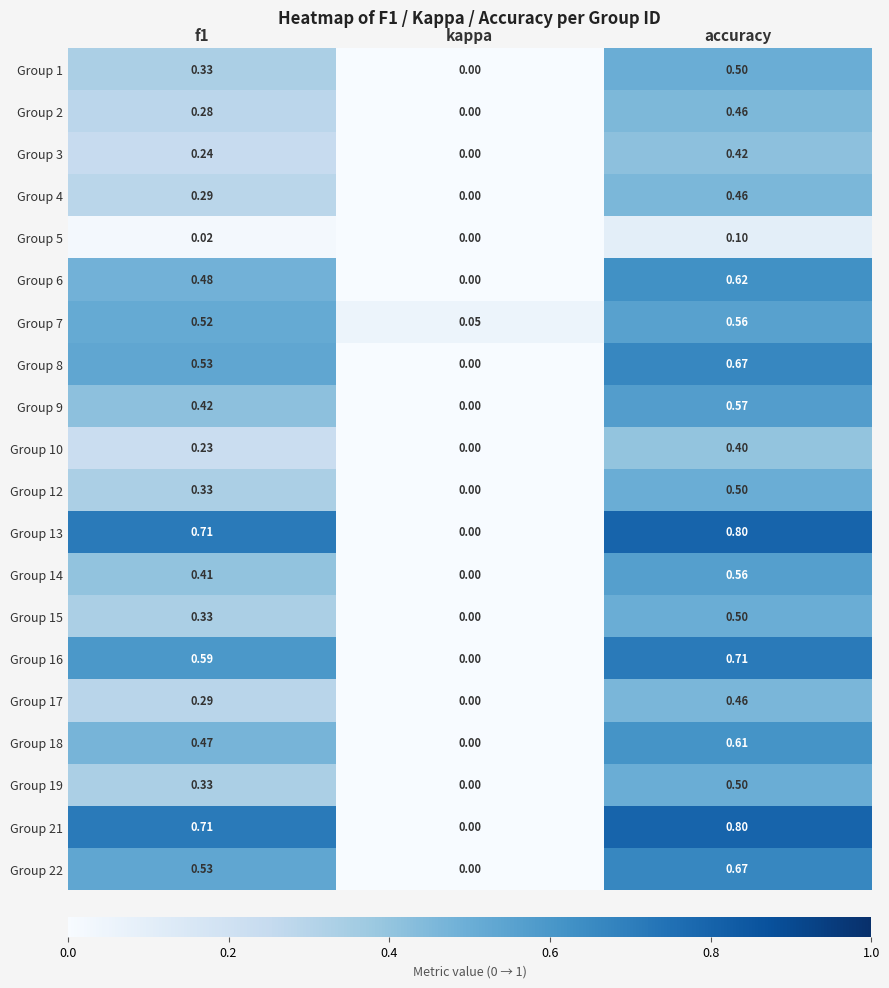

Which category has the lowest value across all series?

kappa